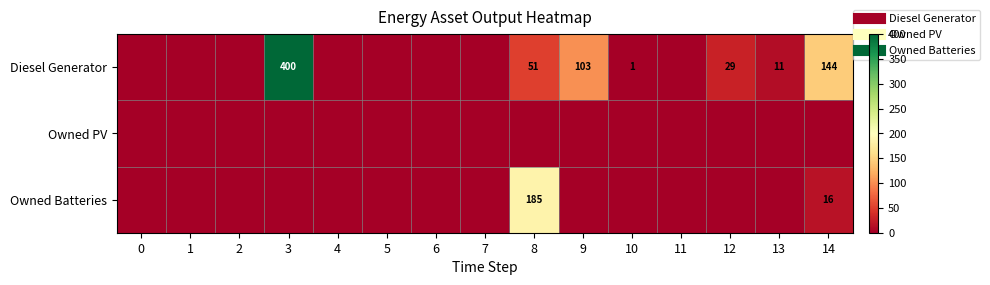

What is the difference between the Diesel Generator values at 14 and 12?

115